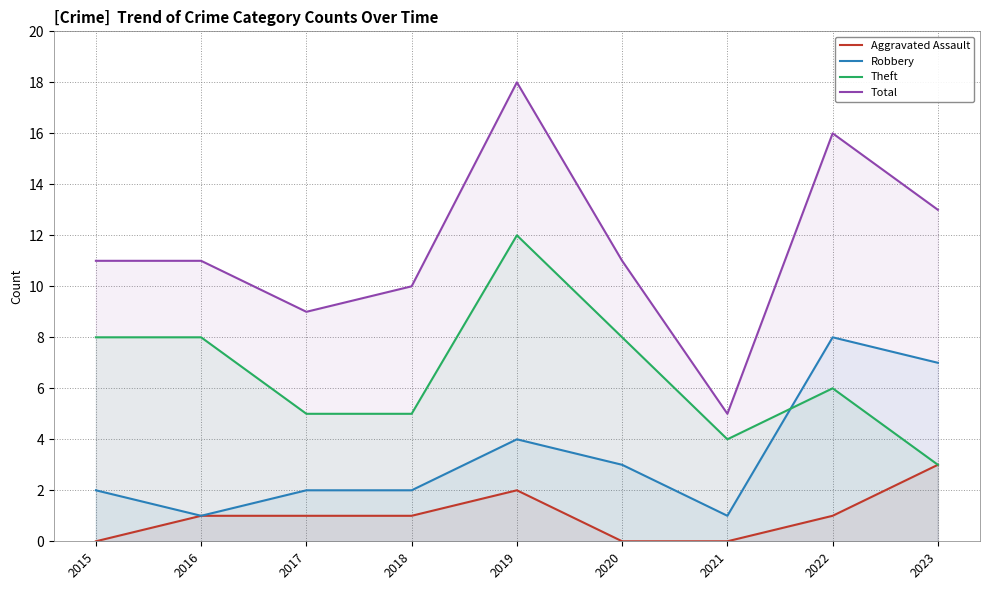

Rank the series by their maximum value, from highest to lowest.

Total, Theft, Robbery, Aggravated Assault